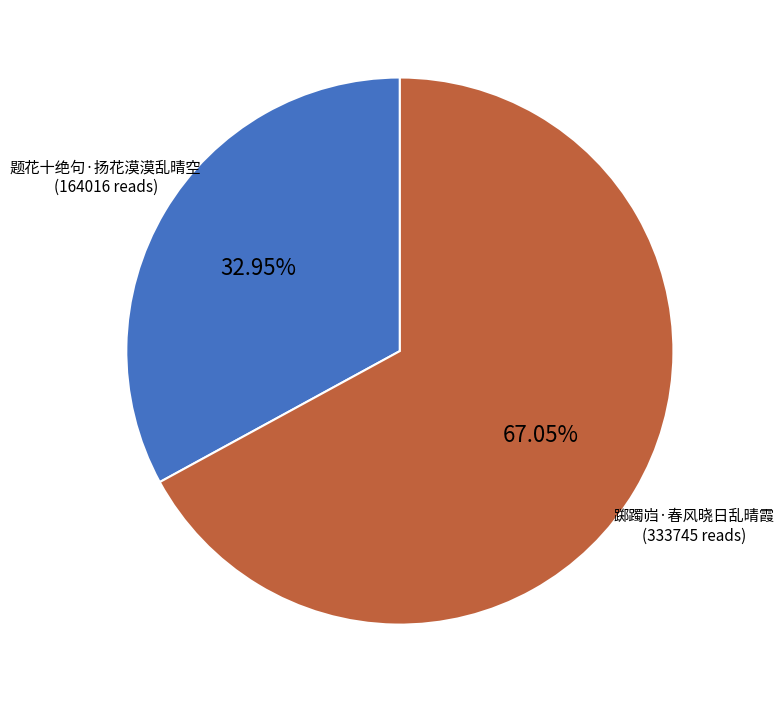

To the nearest percent, what portion does 题花十绝句·扬花漠漠乱晴空 represent?

33%